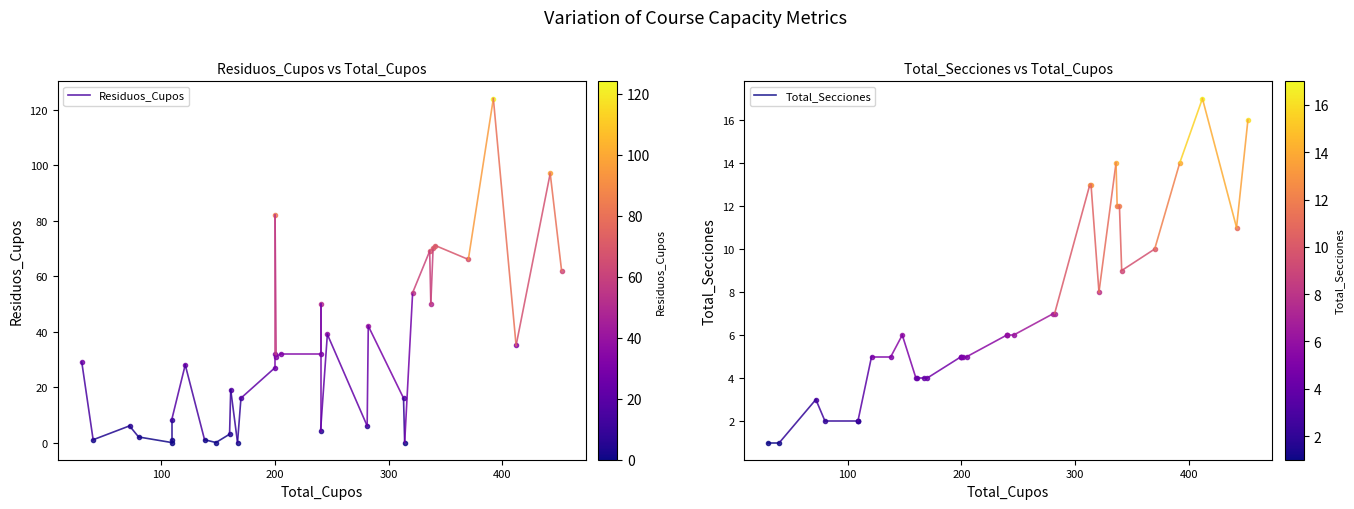

Rank the series at 0 from lowest to highest value.

Total_Secciones, Residuos_Cupos